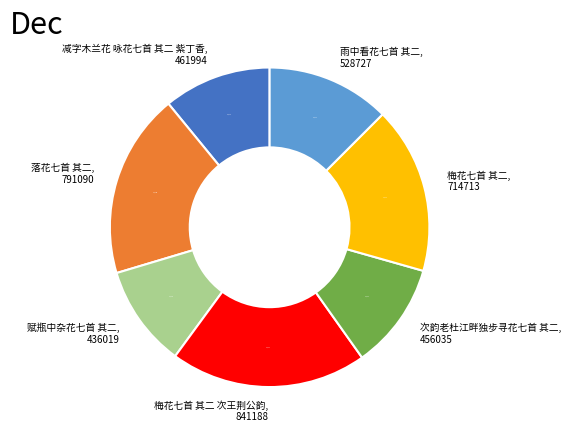

The 落花七首 其二 slice represents 33% of the pie. True or false?

False